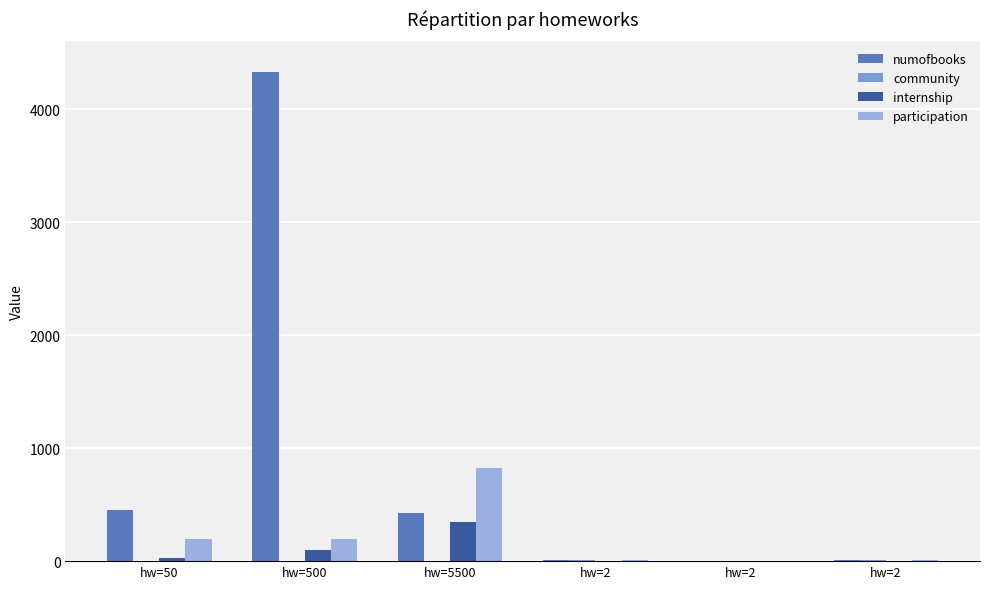

The value of community at hw=50 is 2. True or false?

False